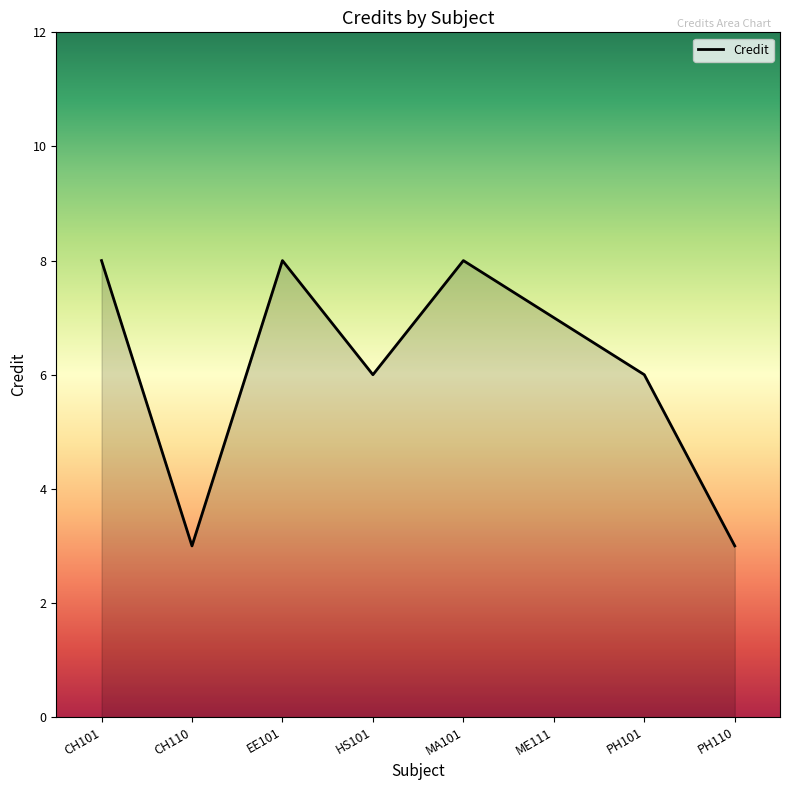

What is the greatest value displayed?

8